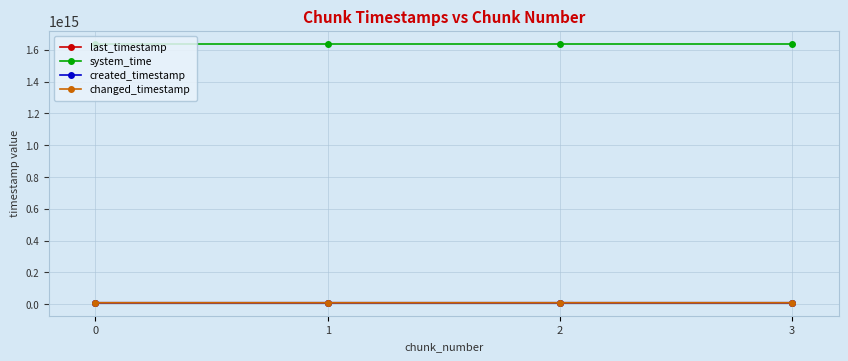

Reading left to right, list all the values displayed in this chart.

last_timestamp: 0=8695570532053	1=8696338809337	2=8697106960660	3=8697425674948
system_time: 0=1638782982413808	1=1638782990711283	2=1638783003518015	3=1638783016353750
created_timestamp: 0=8695019108579	1=8695600641347	2=8696369104043	3=8697139355815
changed_timestamp: 0=8695570532053	1=8696338809337	2=8697106960660	3=8697425674948